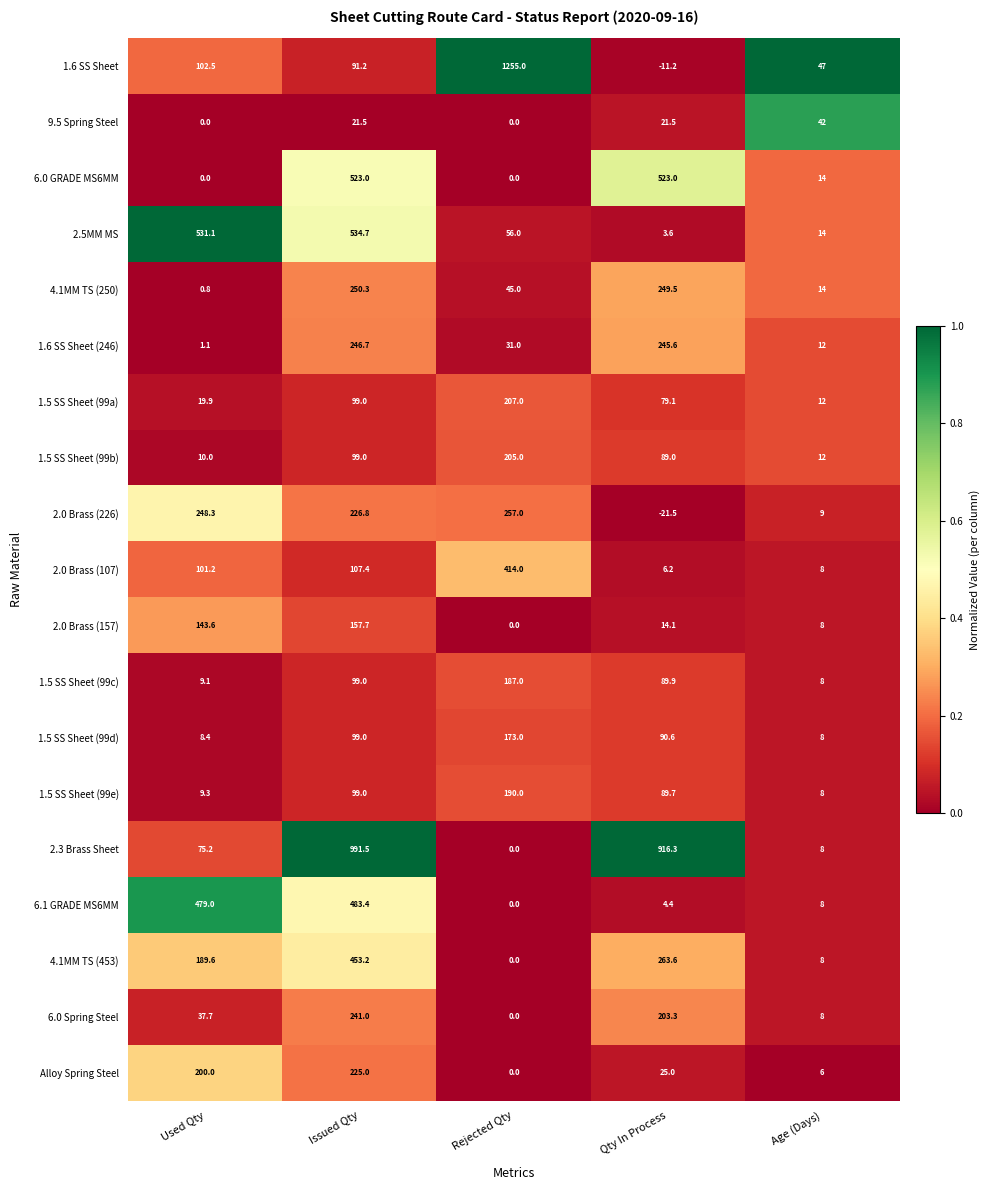

What is the greatest value displayed?

1255.0